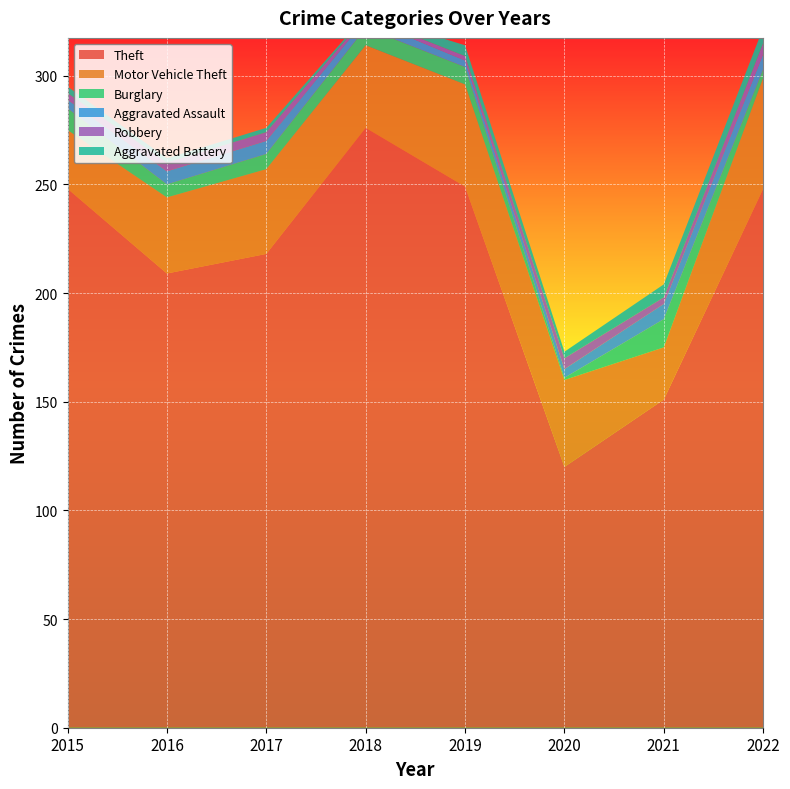

Reading right to left, transcribe all the data shown in this chart.

Theft: 248	151	120	249	276	218	209	248
Motor Vehicle Theft: 51	24	40	47	38	39	35	27
Burglary: 4	13	1	8	8	7	6	10
Aggravated Assault: 7	7	4	3	4	6	6	4
Robbery: 5	3	5	2	1	4	4	3
Aggravated Battery: 7	6	3	5	1	2	2	3